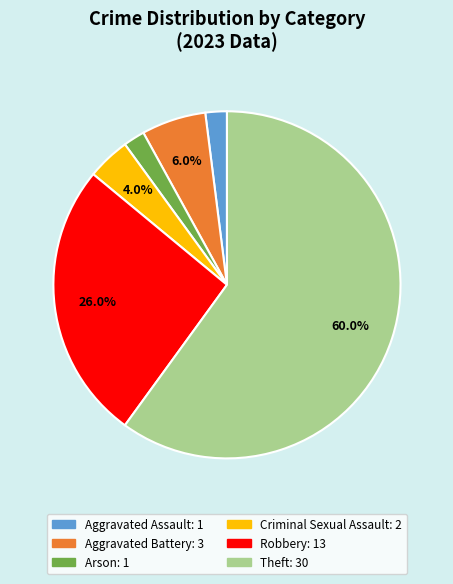

How many segments does this pie chart have?

6